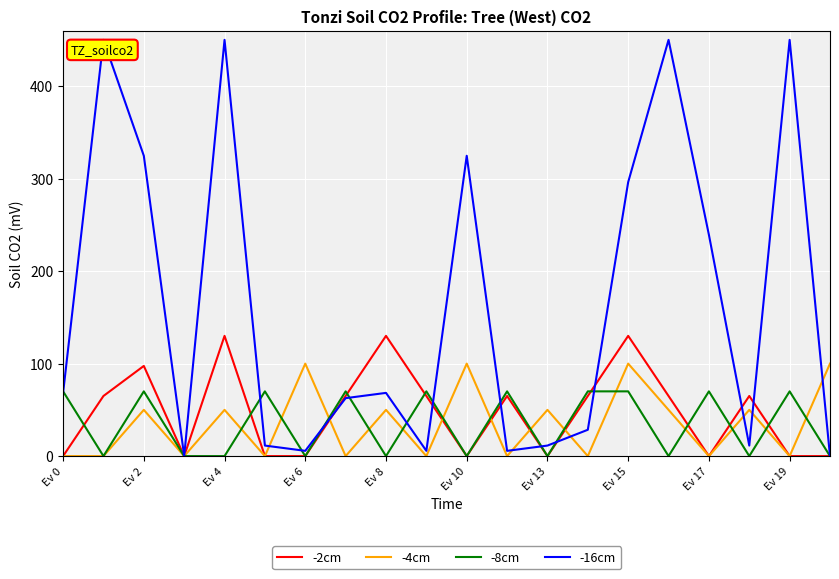

List the series in order of their peak value, highest first.

-16cm, -2cm, -4cm, -8cm